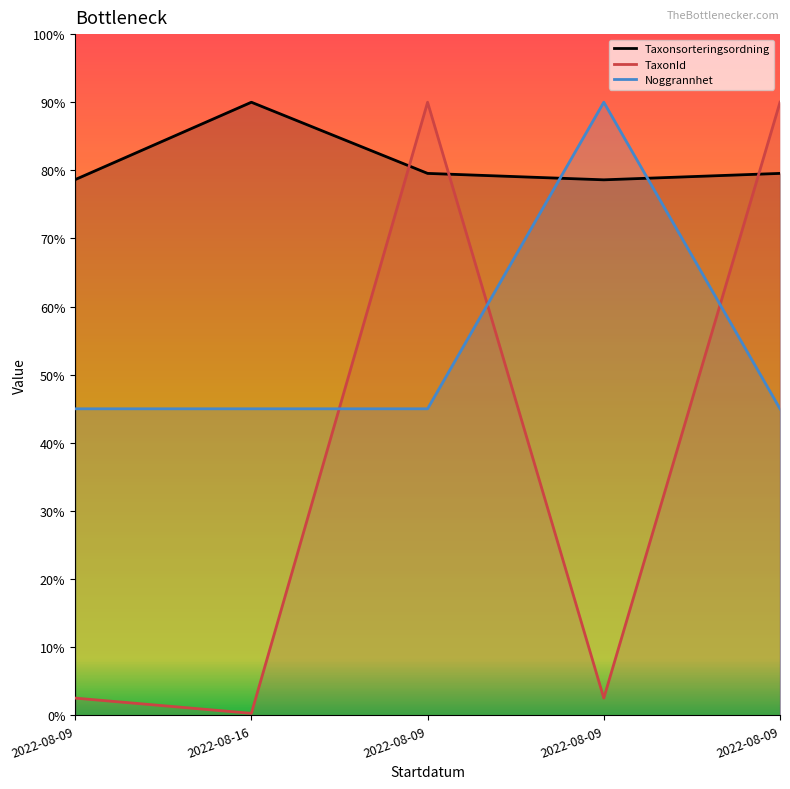

Which series ends up on top after the final intersection of TaxonId and Taxonsorteringsordning?

TaxonId